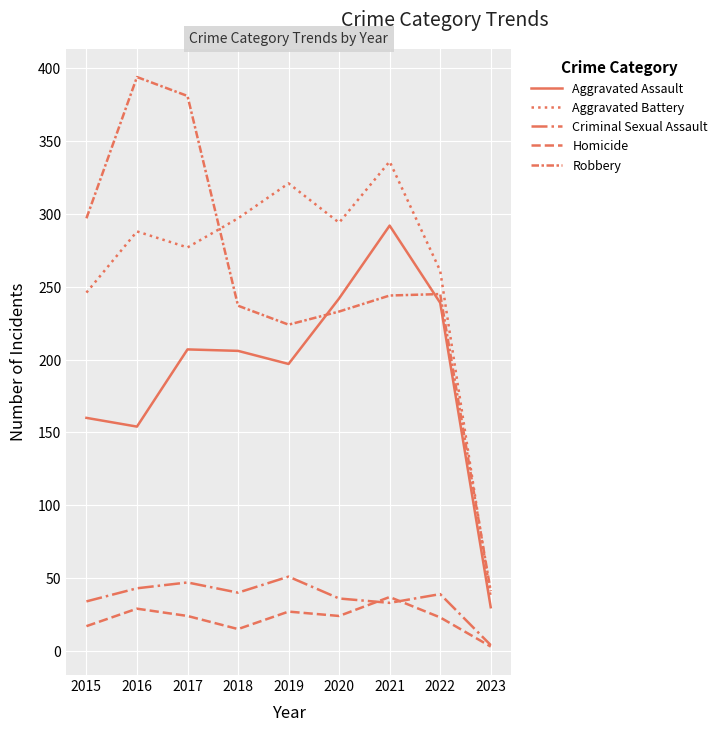

Reading right to left, extract all data points from this chart.

Aggravated Assault: 2023=30	2022=239	2021=292	2020=242	2019=197	2018=206	2017=207	2016=154	2015=160
Aggravated Battery: 2023=37	2022=261	2021=336	2020=294	2019=321	2018=297	2017=277	2016=288	2015=246
Criminal Sexual Assault: 2023=4	2022=39	2021=33	2020=36	2019=51	2018=40	2017=47	2016=43	2015=34
Homicide: 2023=3	2022=23	2021=37	2020=24	2019=27	2018=15	2017=24	2016=29	2015=17
Robbery: 2023=41	2022=245	2021=244	2020=233	2019=224	2018=237	2017=381	2016=394	2015=297